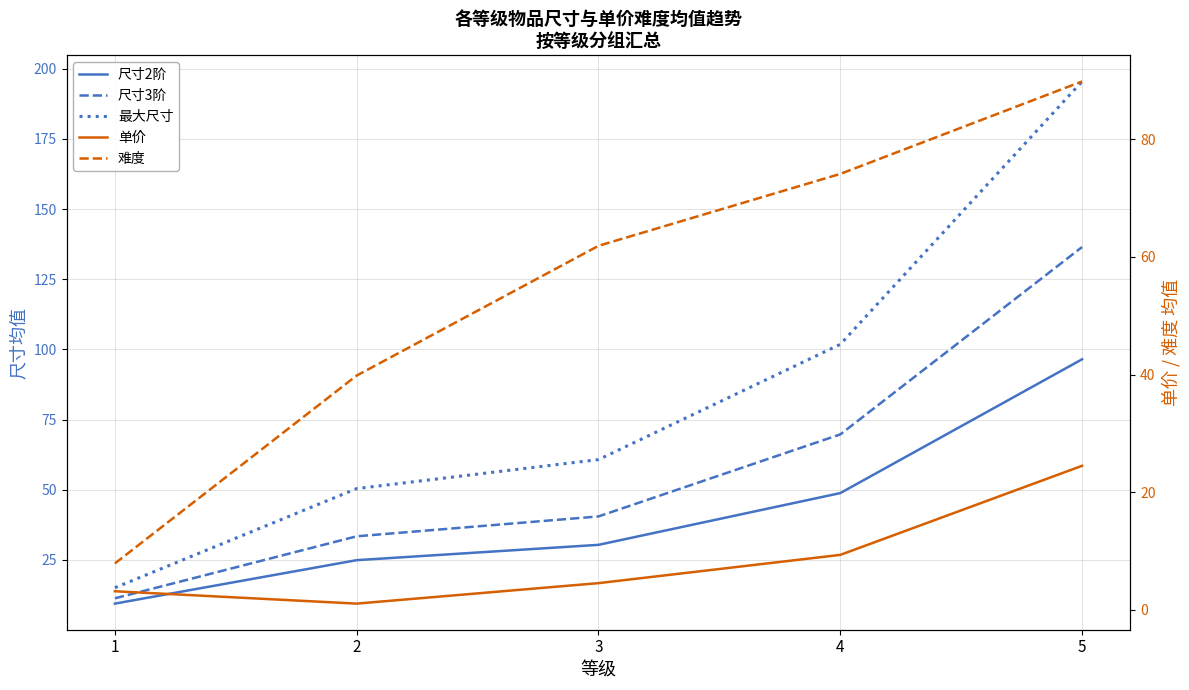

At which label is 尺寸2阶 closest to 52?

4